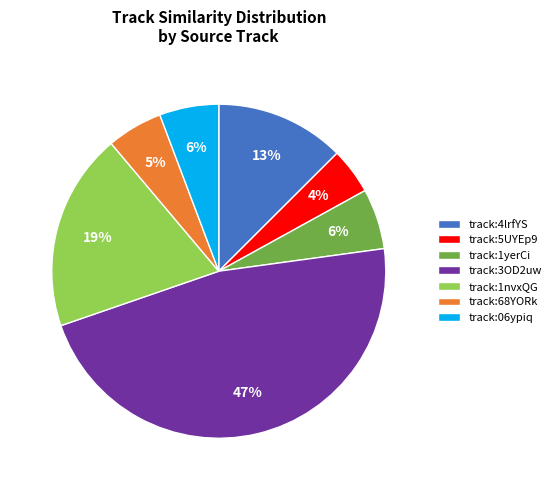

How many slices are in this pie chart?

7